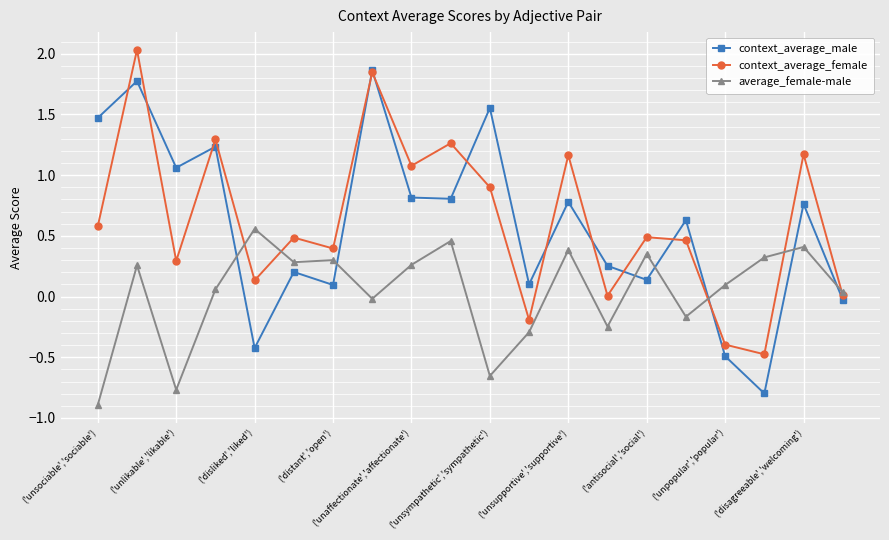

Which series has the largest range (max minus min)?

context_average_male